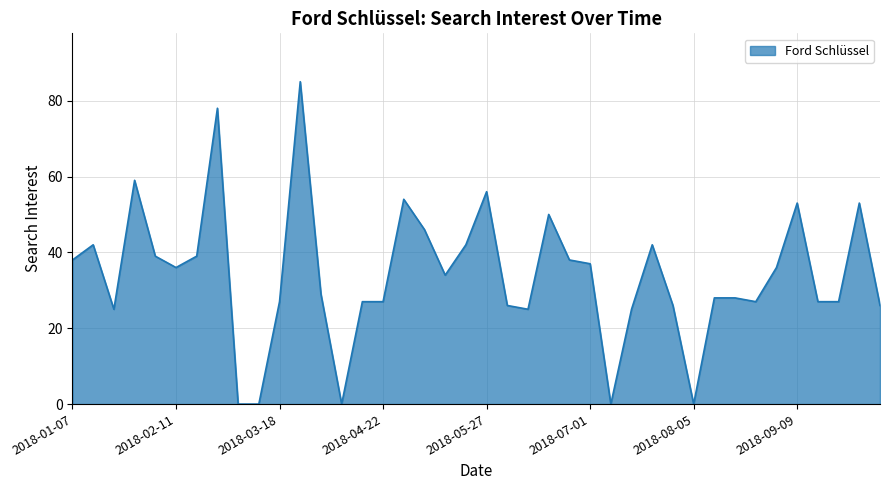

What is the maximum value shown in the chart?

85